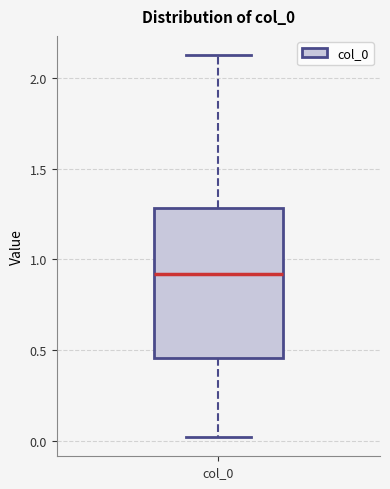

Transcribe this box plot: give where the median line is, the range the box spans, and where the two whiskers end, as read against the y-axis. The values are not printed on the chart, so give them approximately, as read against the axis.

median 0.90, box 0.45 to 1.30, whiskers 0.00 to 2.15